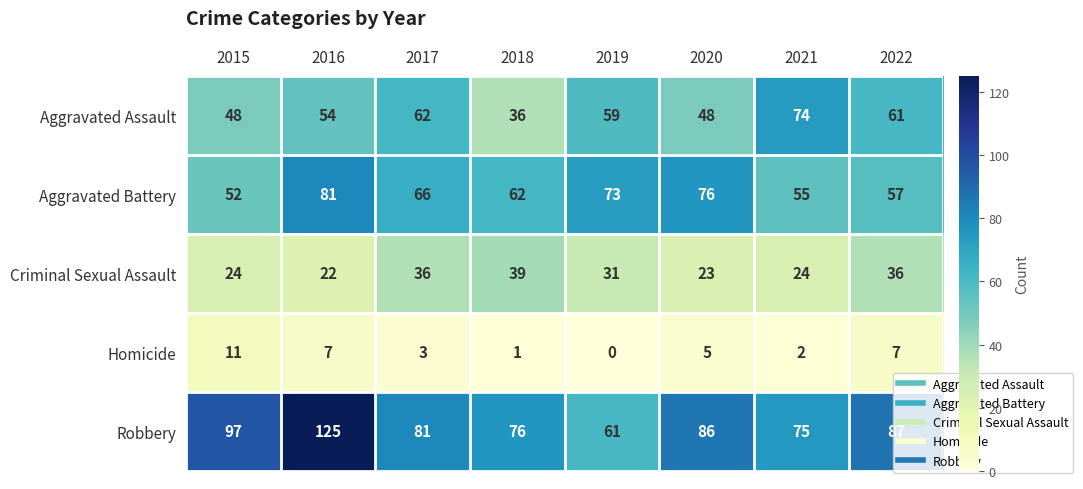

Count the number of categories in the chart.

8